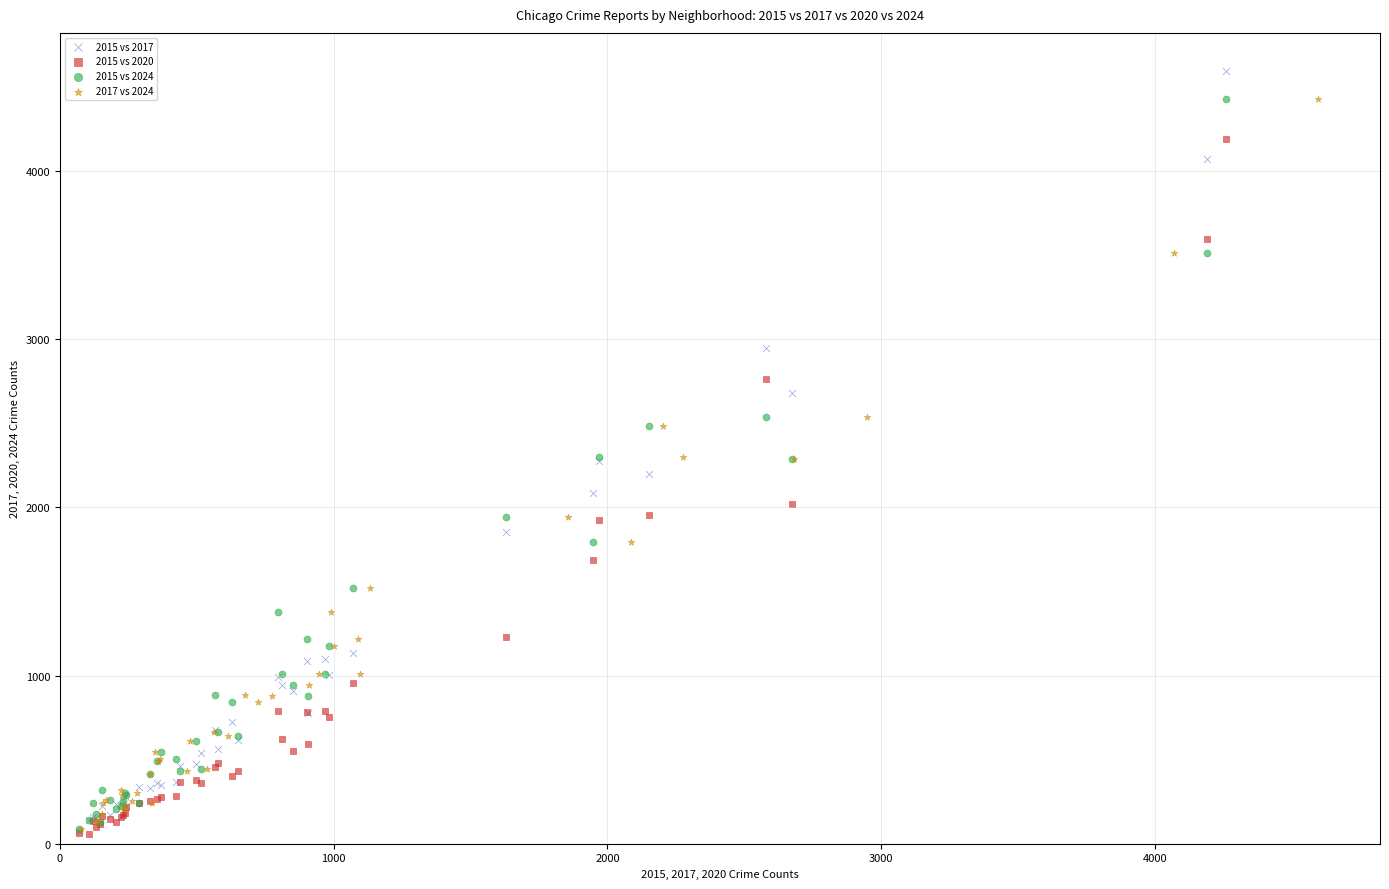

Which series has the widest spread of Y values?

2015 vs 2017